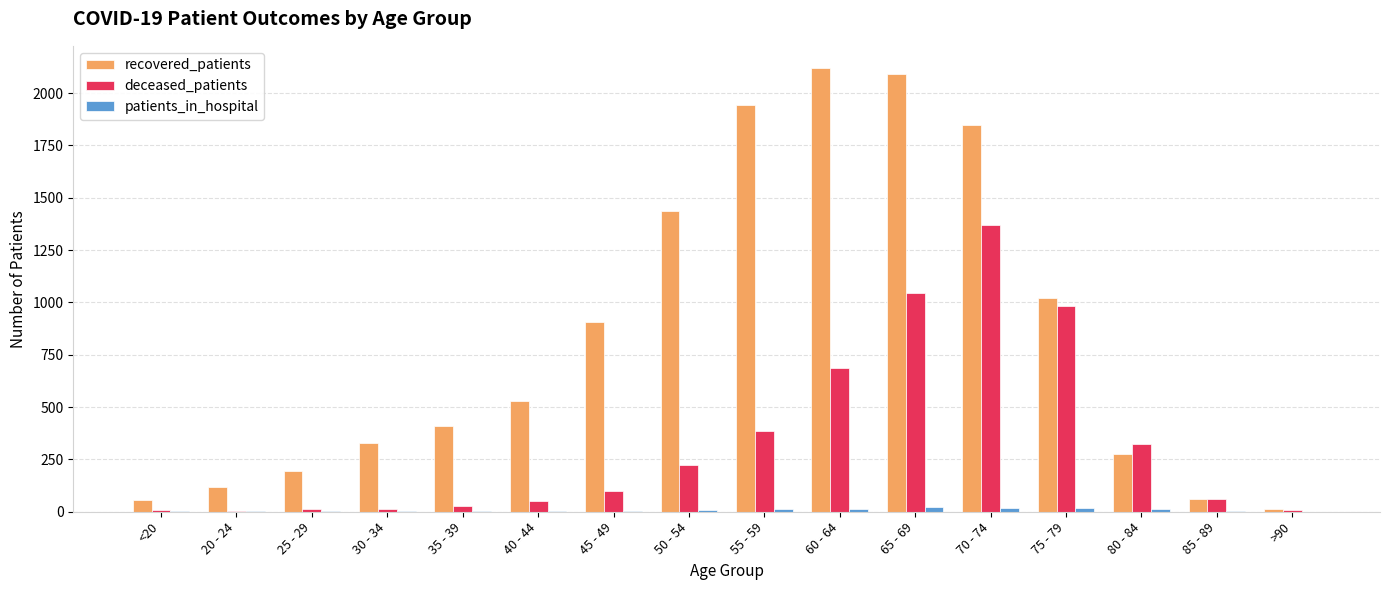

At which category is the sum across all series the highest?

70 - 74